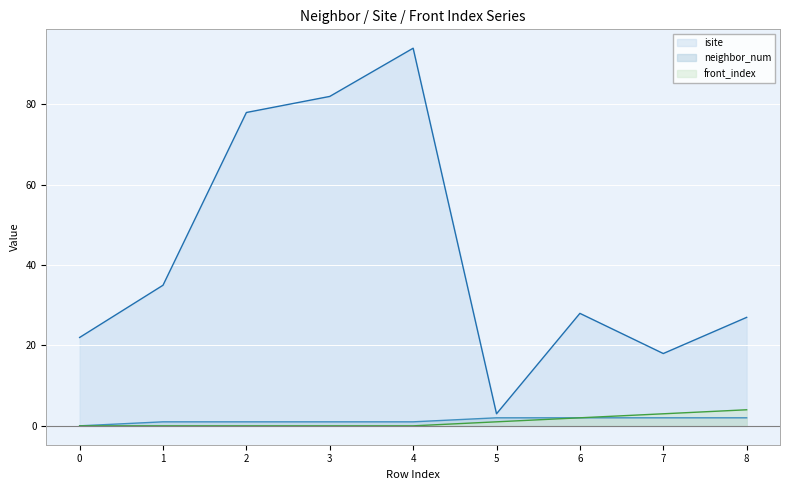

Rank the categories by isite value from highest to lowest.

4, 3, 2, 1, 6, 8, 0, 7, 5